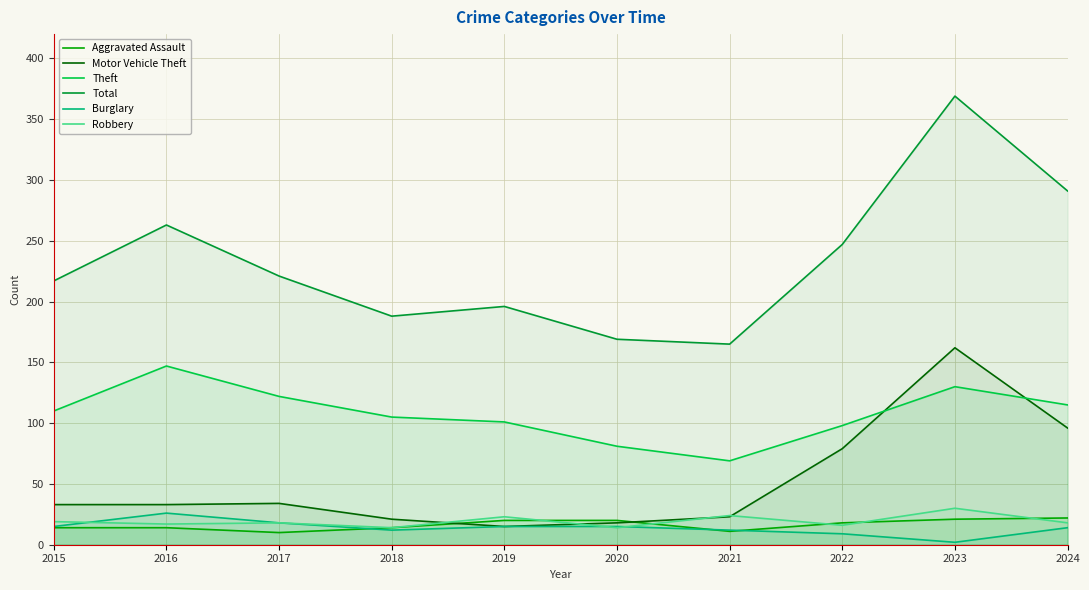

At which category is the sum across all series the highest?

2023